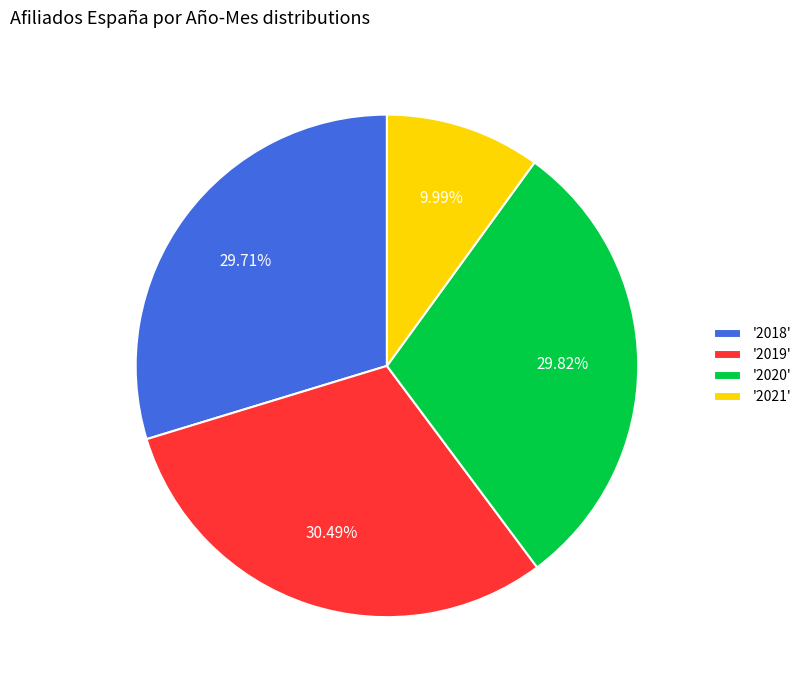

What is the largest slice in the pie chart?

'2019'